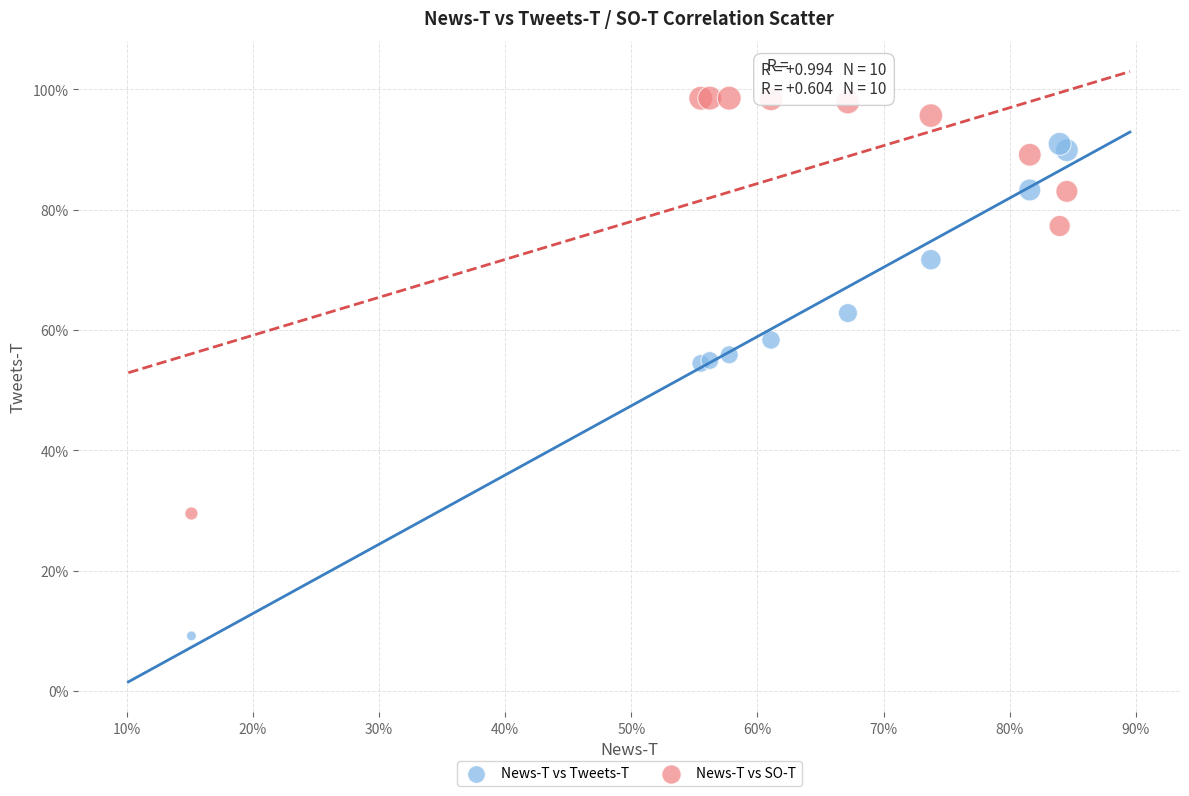

What are all the series names shown in the legend?

News-T vs Tweets-T, News-T vs SO-T